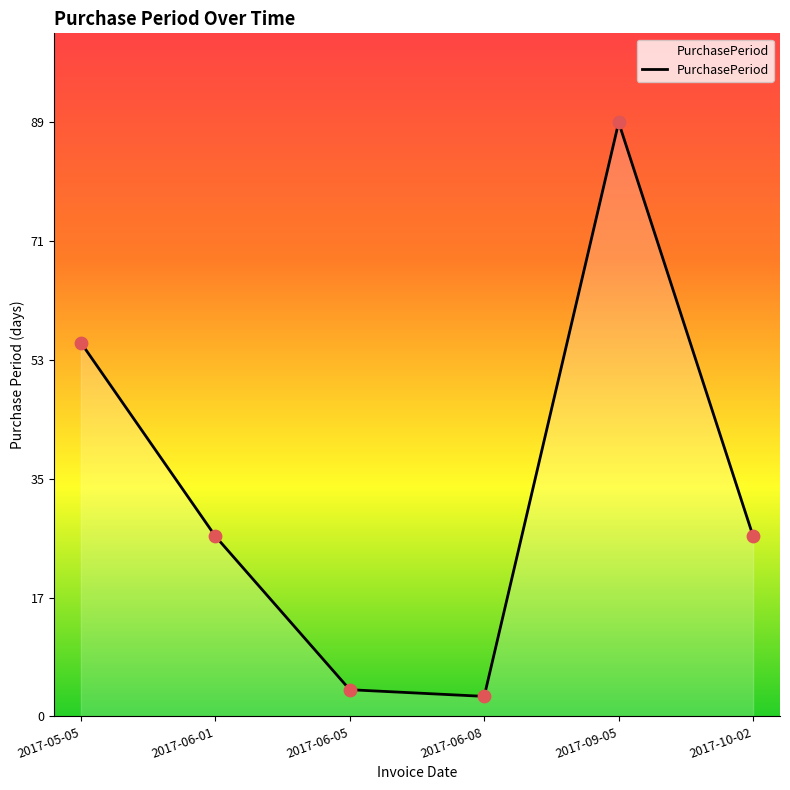

What is the ratio of the value at 2017-10-02 to the value at 2017-05-05?

0.5